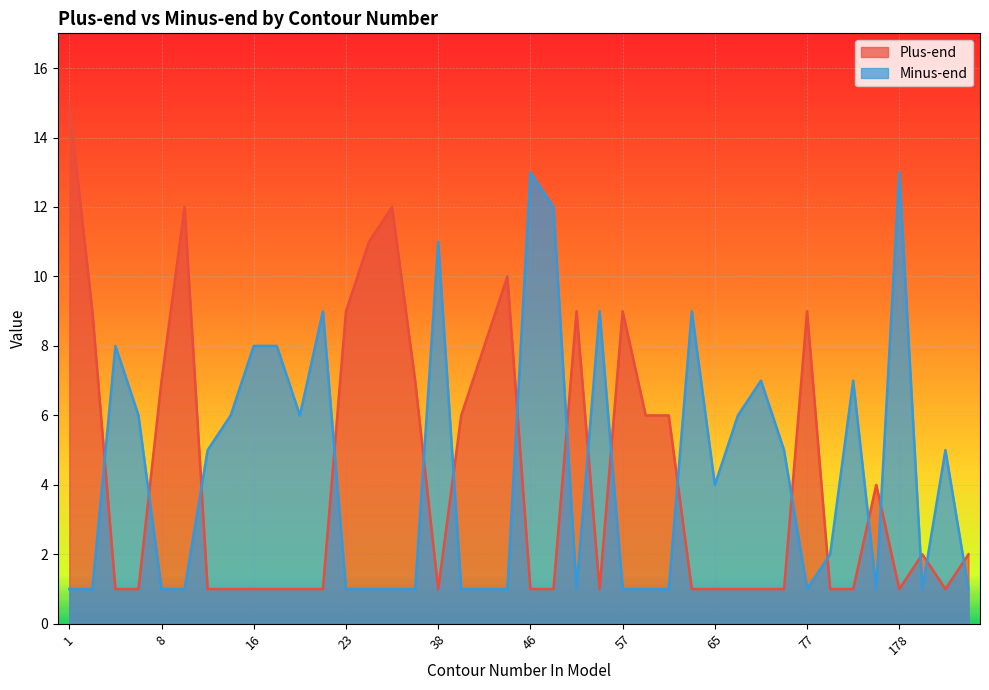

What is the difference between the maximum and minimum values in the Minus-end series?

12